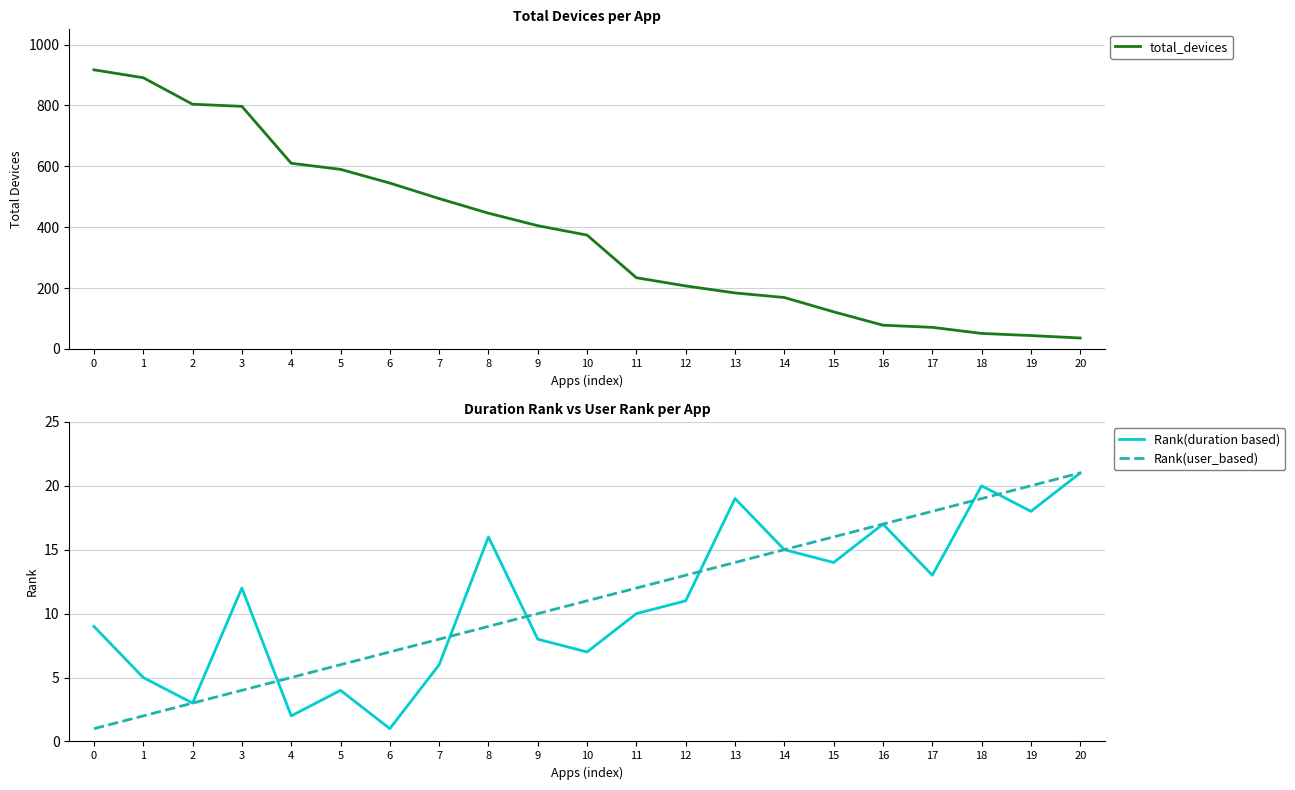

True or false: total_devices has a value of 1587 at 1.

False